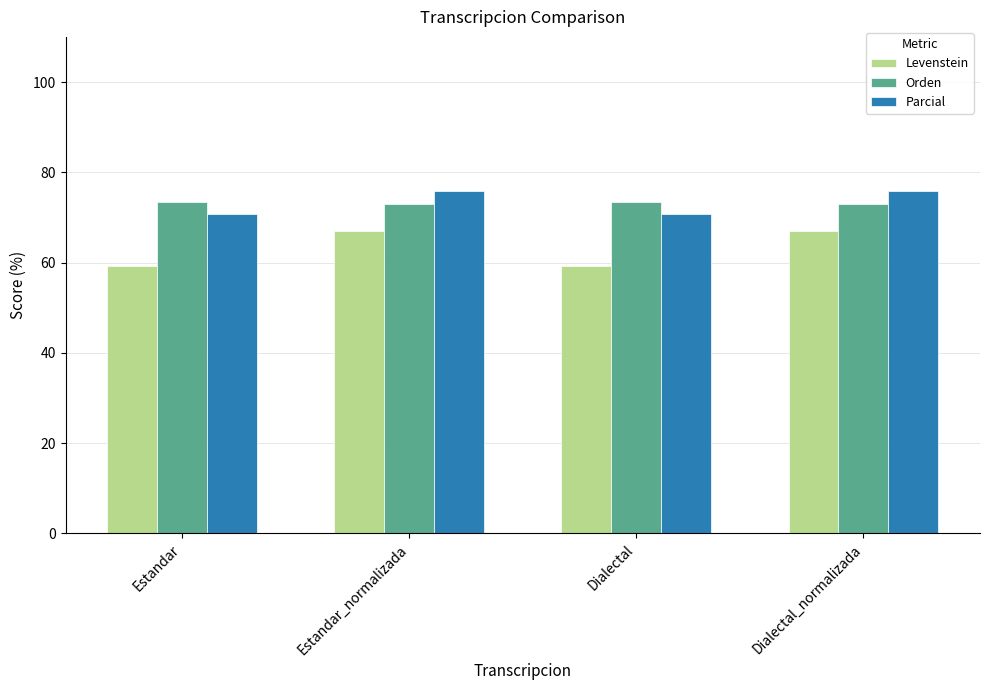

How many series are shown in this chart?

3